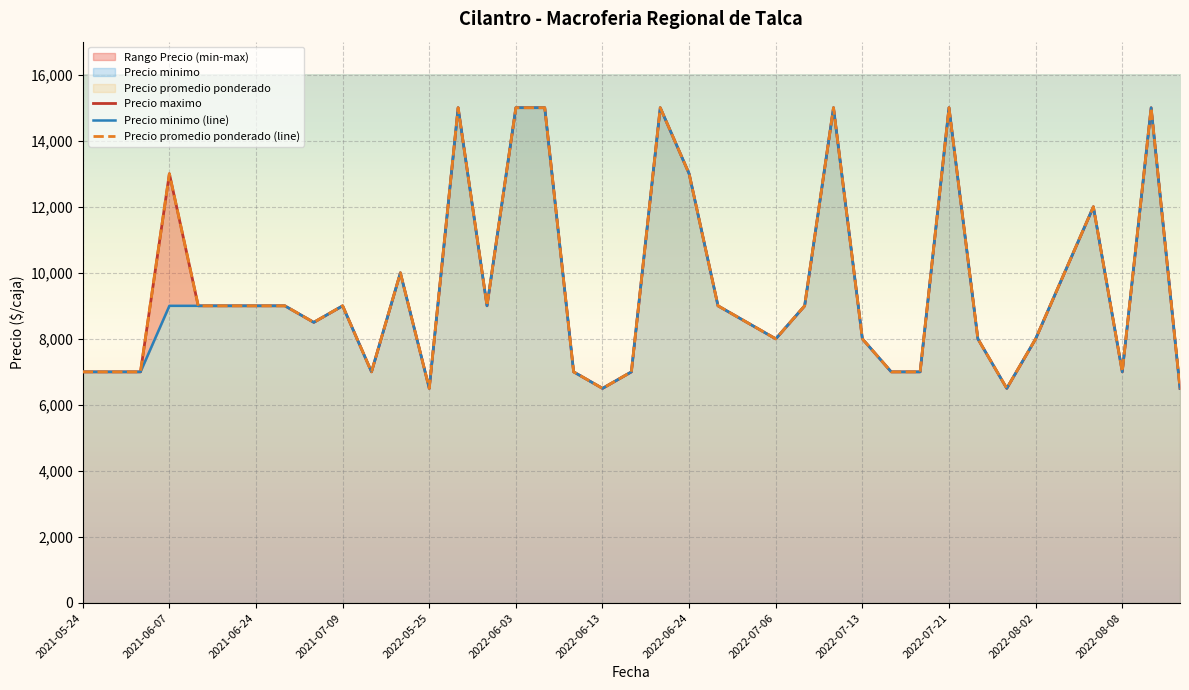

Reading right to left, transcribe all the data shown in this chart.

Precio minimo: 6500	15000	7000	12000	10000	8000	6500	8000	15000	7000	7000	8000	15000	9000	8000	8500	9000	13000	15000	7000	6500	7000	15000	15000	9000	15000	6500	10000	7000	9000	8500	9000	9000	9000	9000	9000	7000	7000	7000
Precio maximo: 6500	15000	7000	12000	10000	8000	6500	8000	15000	7000	7000	8000	15000	9000	8000	8500	9000	13000	15000	7000	6500	7000	15000	15000	9000	15000	6500	10000	7000	9000	8500	9000	9000	9000	9000	13000	7000	7000	7000
Precio promedio ponderado: 6500	15000	7000	12000	10000	8000	6500	8000	15000	7000	7000	8000	15000	9000	8000	8500	9000	13000	15000	7000	6500	7000	15000	15000	9000	15000	6500	10000	7000	9000	8500	9000	9000	9000	9000	13000	7000	7000	7000